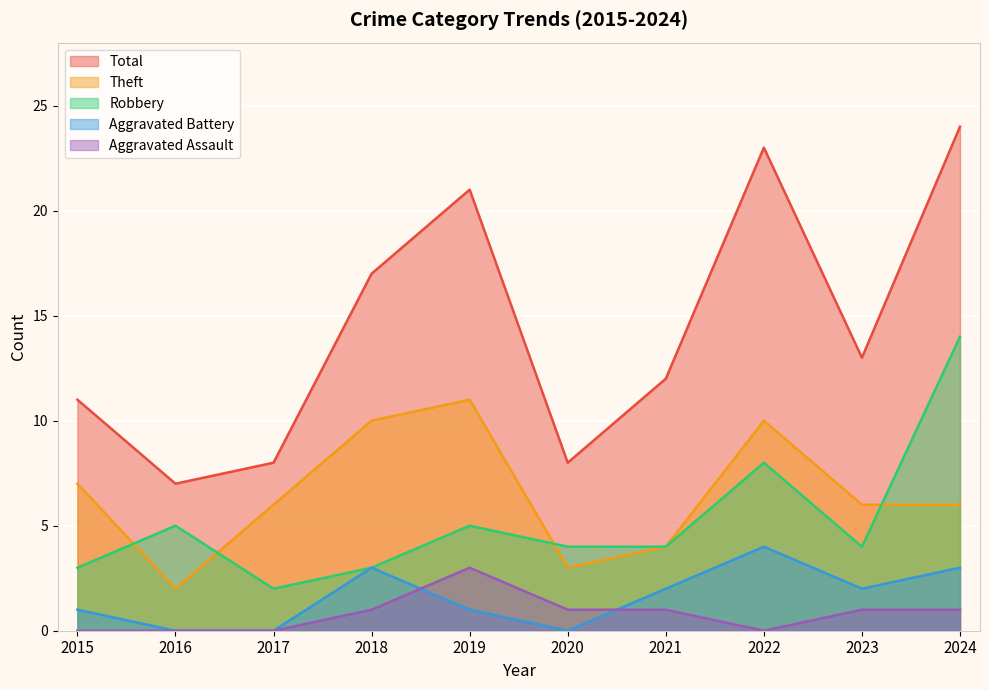

What is the difference between the second highest and minimum values in the Robbery series?

6